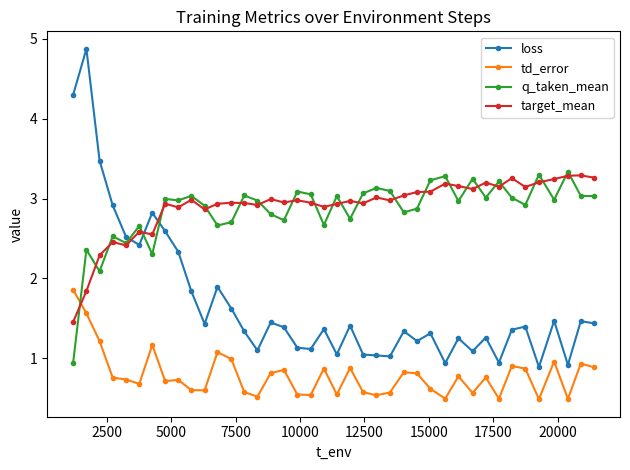

What is the value of the td_error point at the 31st from the left?

0.6